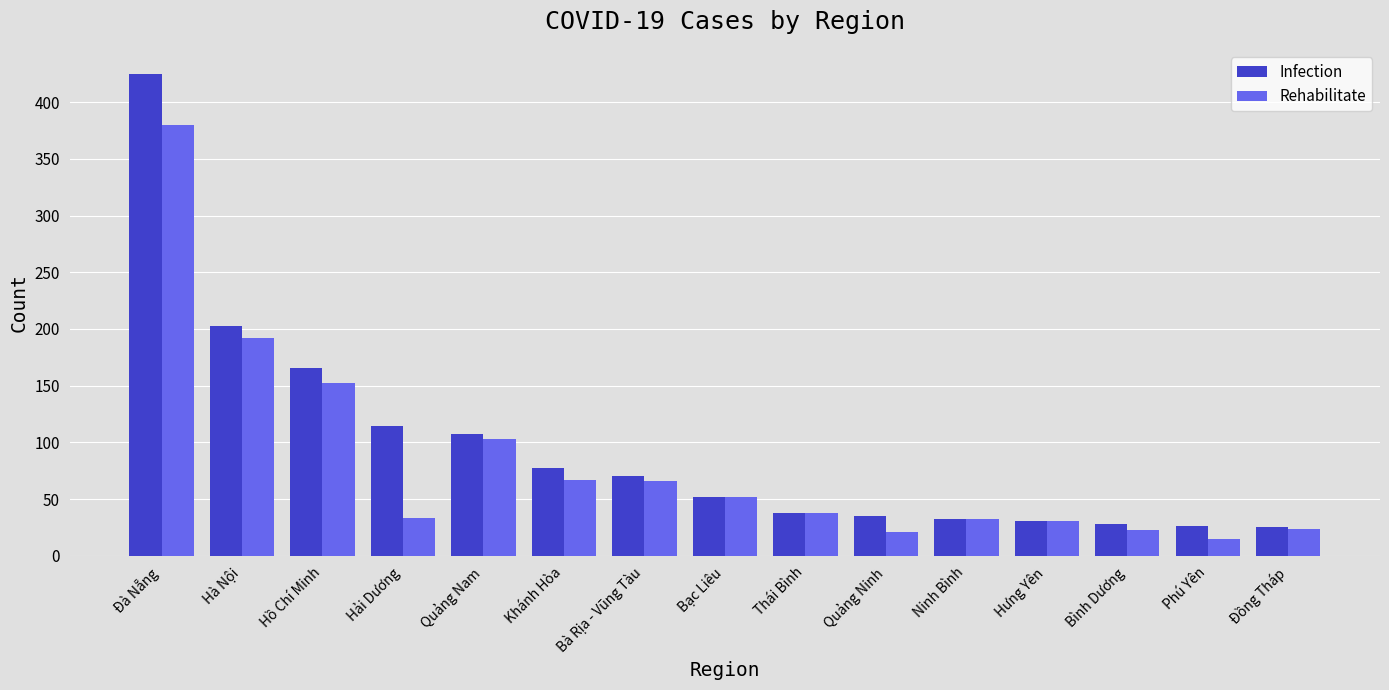

At which label does Rehabilitate reach its minimum?

Phú Yên